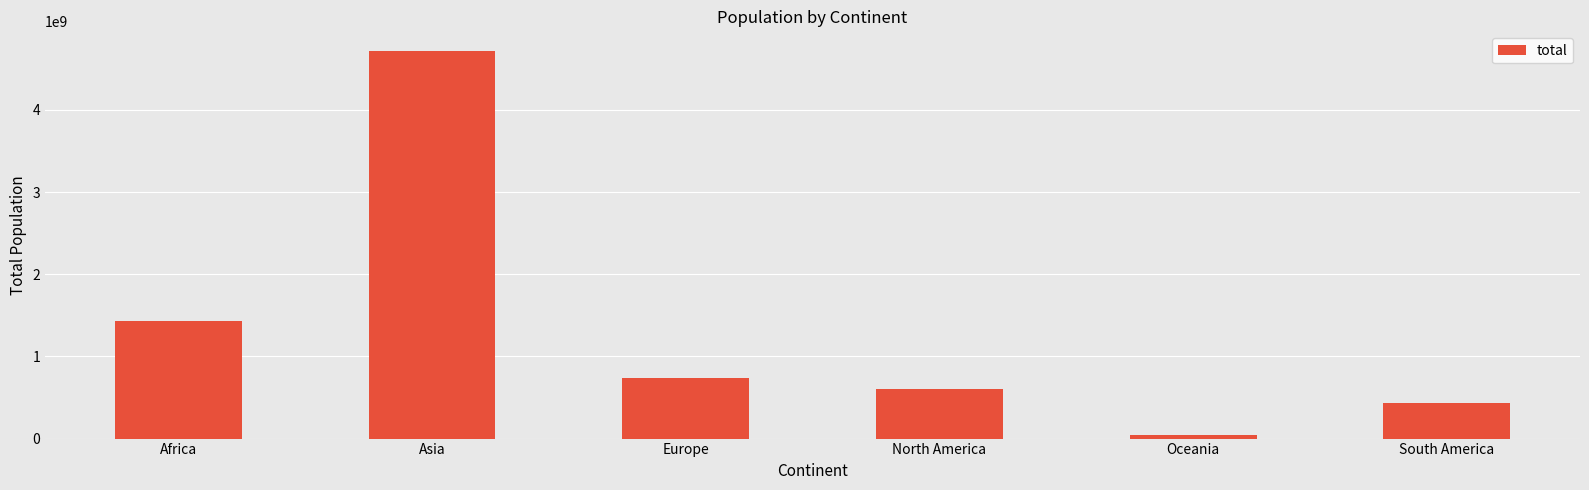

Count the number of data series in this chart.

1